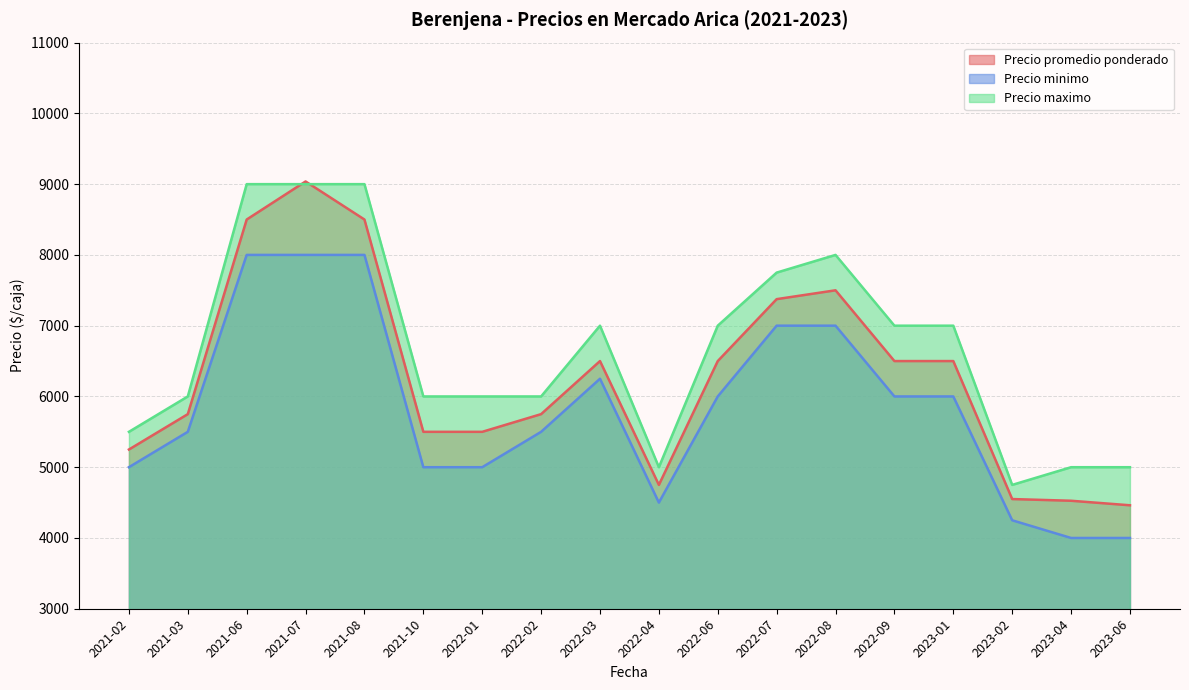

True or false: Precio promedio ponderado and Precio minimo intersect in this chart.

False